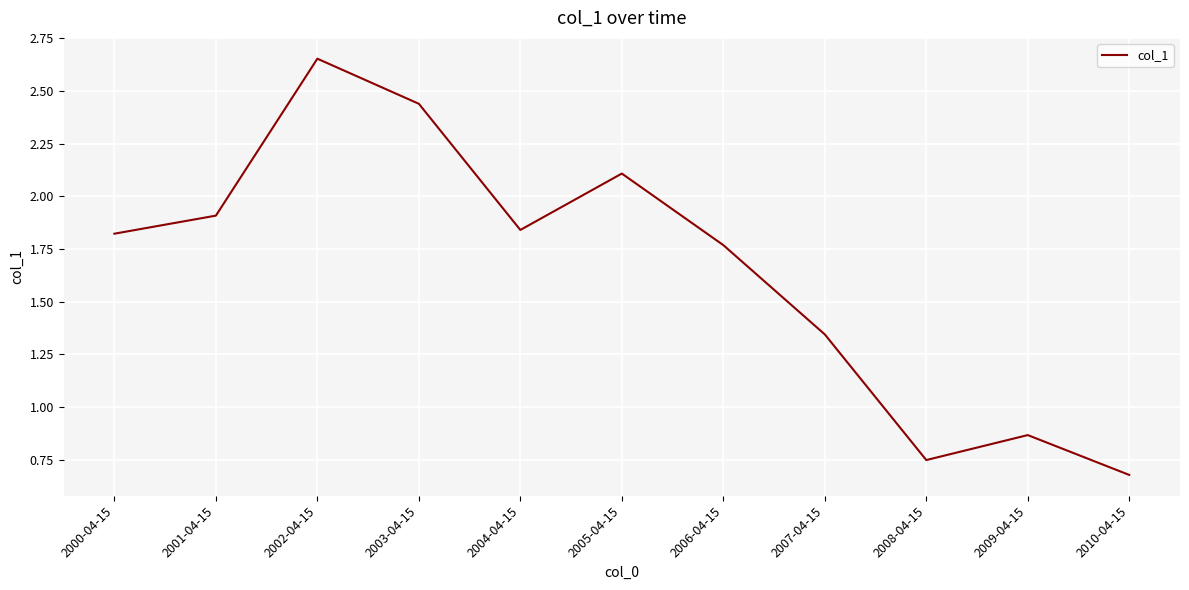

What is the change in value from 2001-04-15 to 2007-04-15?

-0.6